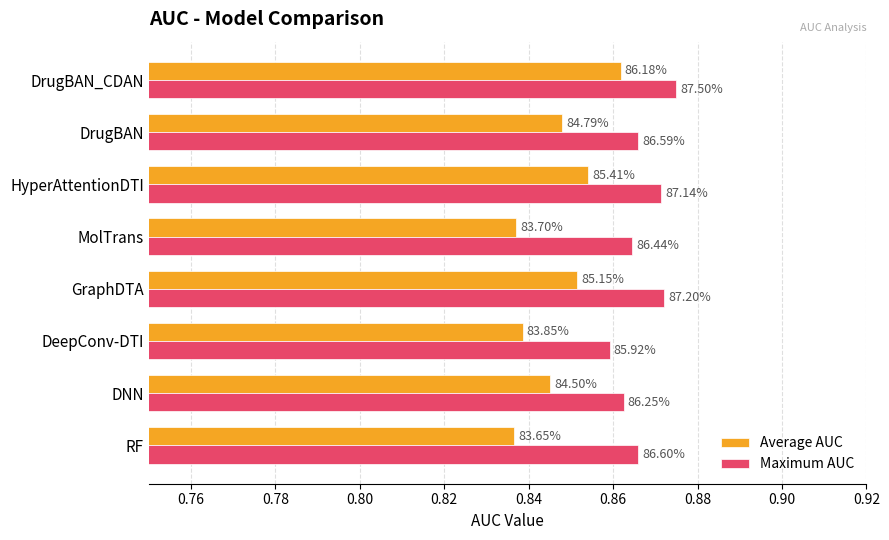

What are all the series names shown in the legend?

Average AUC, Maximum AUC